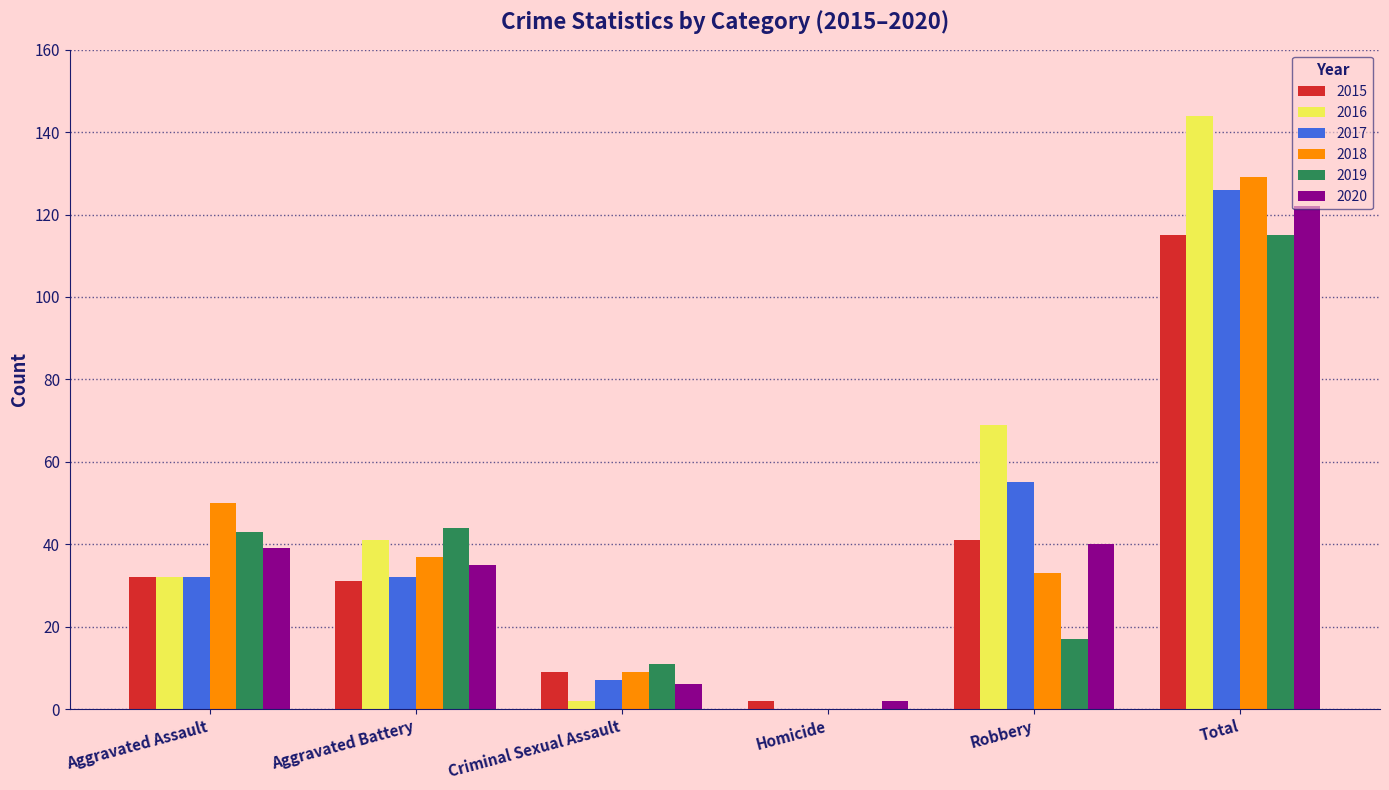

What is the sum of the 2016 values at Aggravated Battery and Total?

185